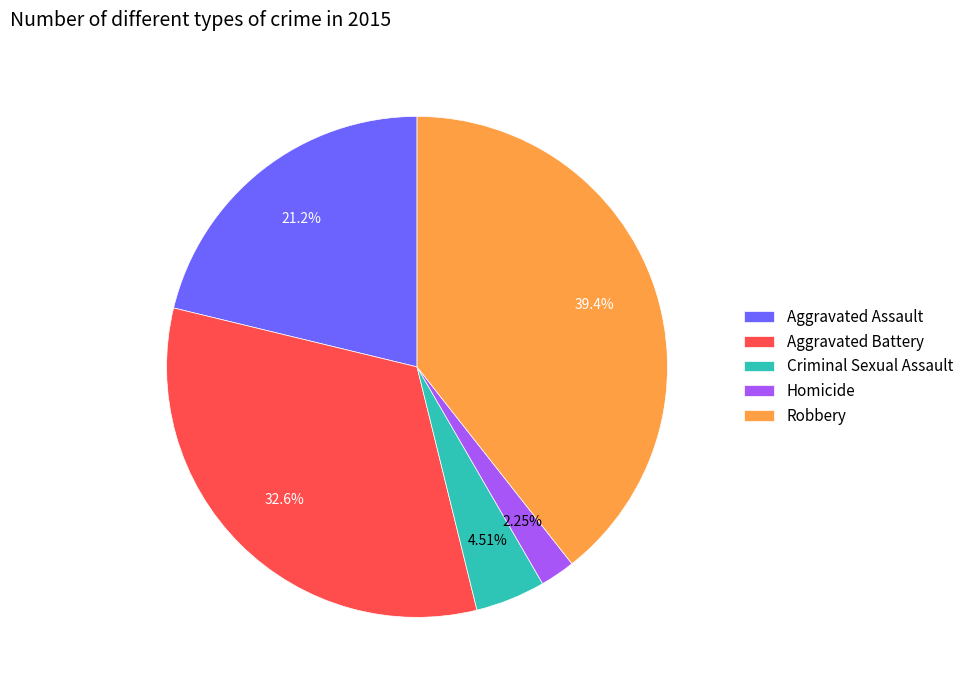

How many segments does this pie chart have?

5